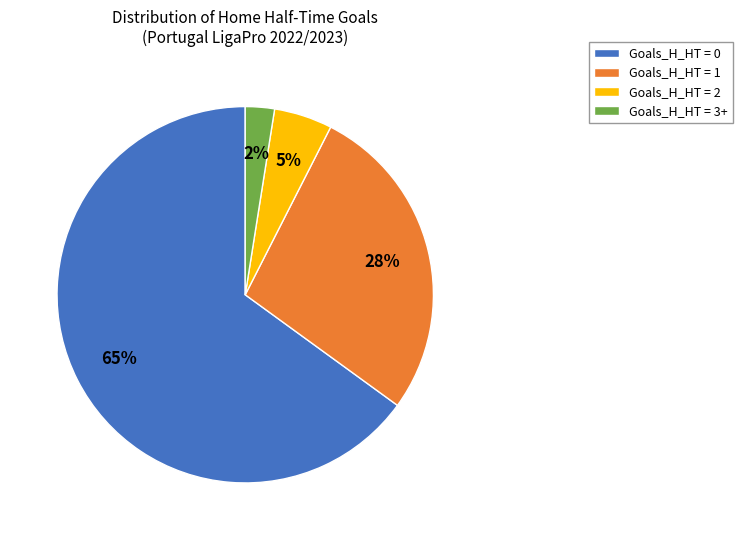

To the nearest percent, what is the combined percentage of Goals_H_HT = 3+ and Goals_H_HT = 0?

68%